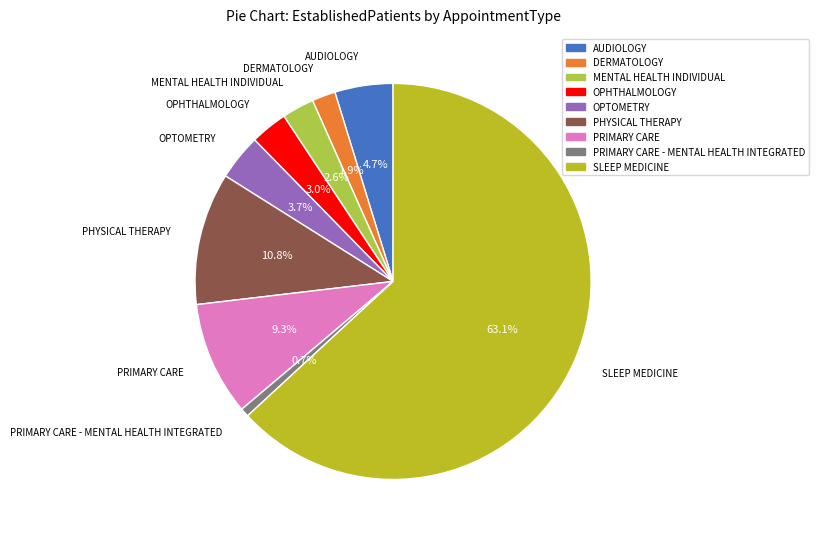

What is the total percentage of PRIMARY CARE and PRIMARY CARE - MENTAL HEALTH INTEGRATED?

10.0%